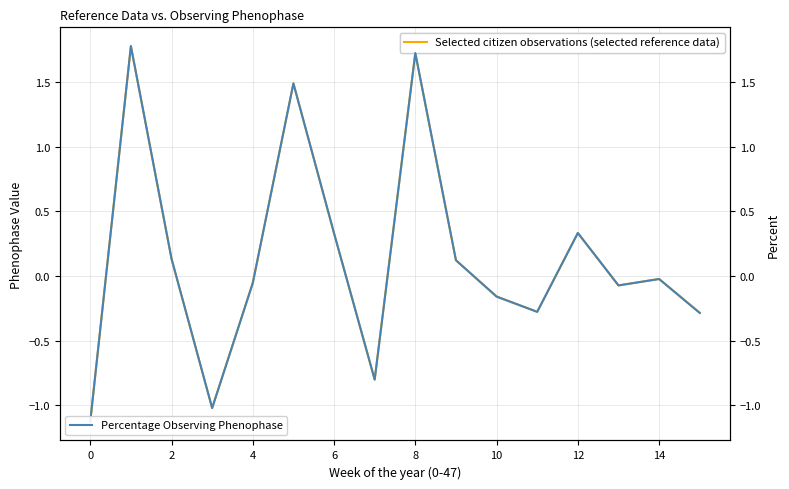

True or false: Selected citizen observations (selected reference data) and Percentage Observing Phenophase intersect in this chart.

False